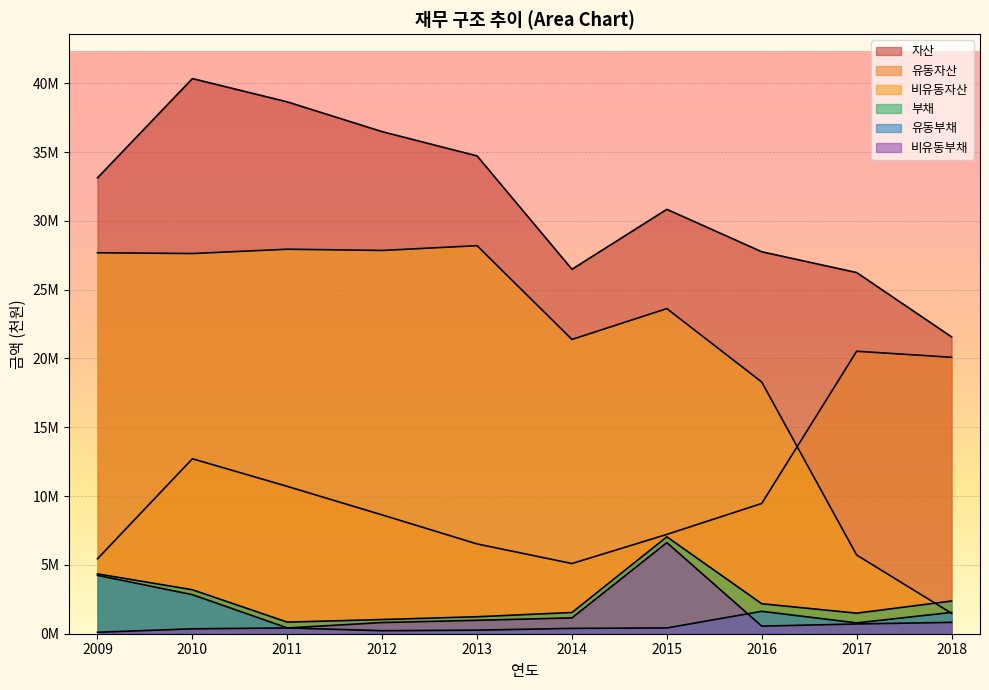

At which label does 유동부채 reach its peak?

2009